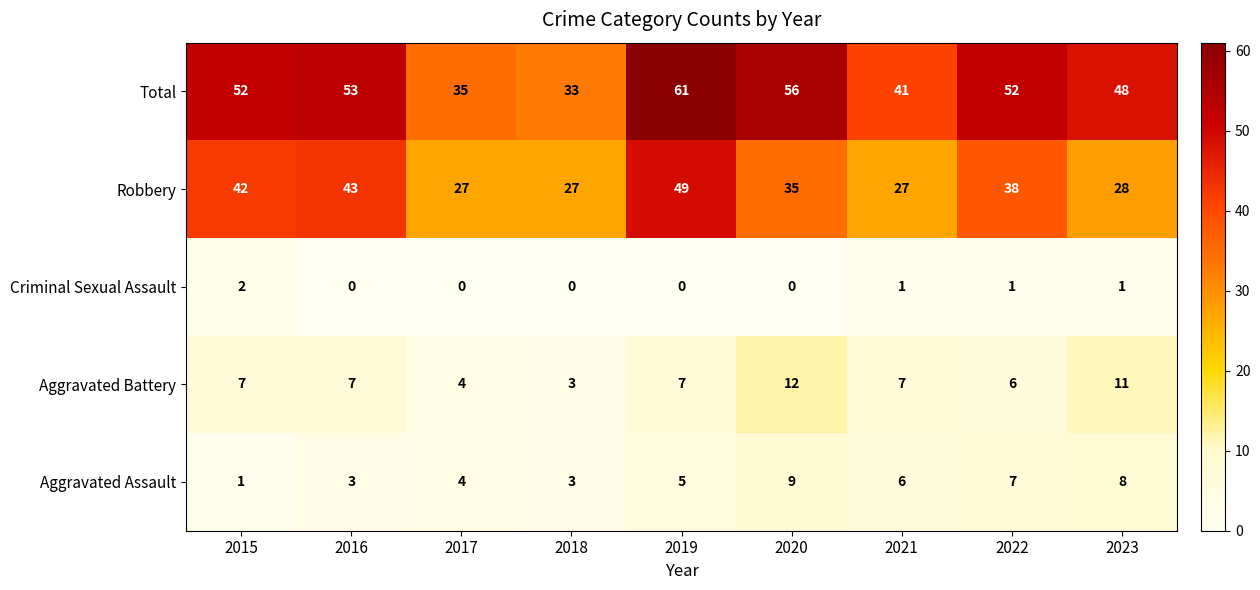

Which category has the lowest value in the Aggravated Battery series?

2018